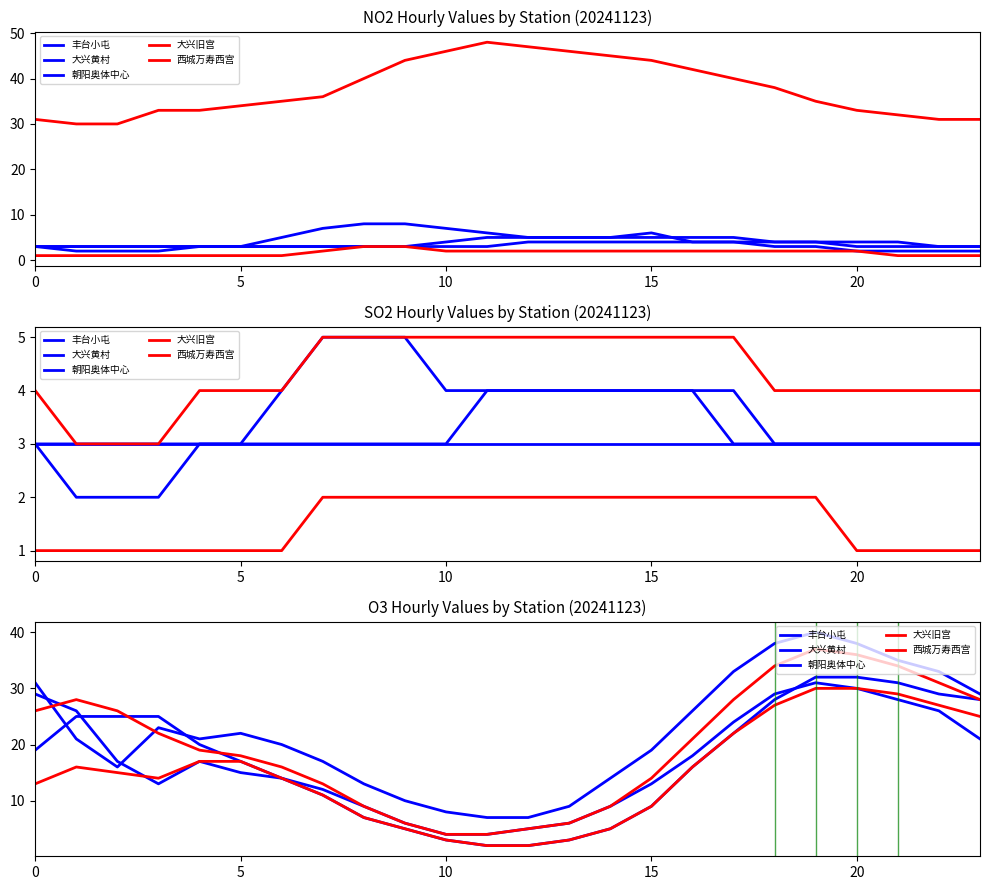

How many lines are shown in the chart?

5